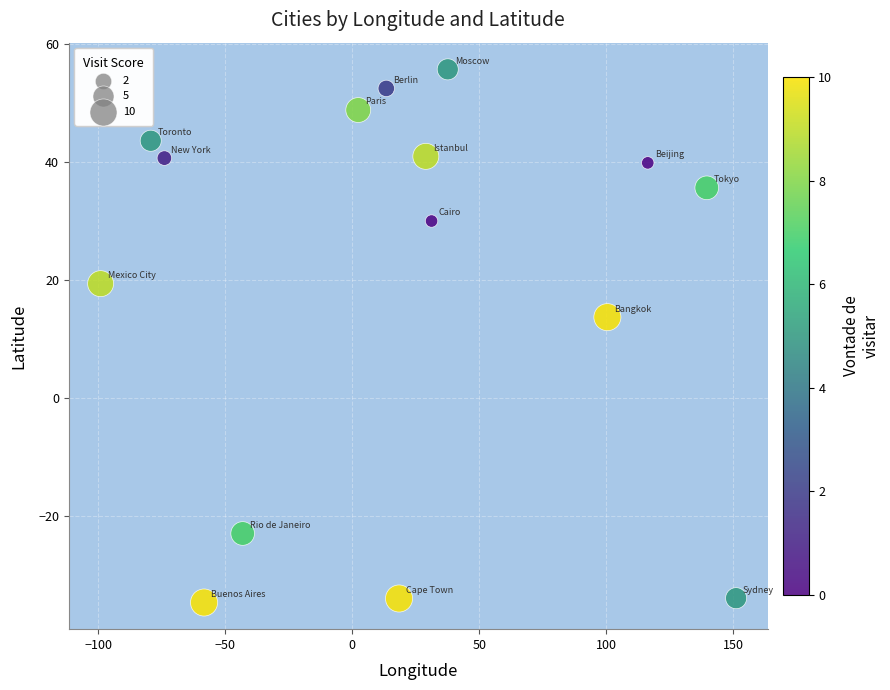

What Y value in the scatter plot is closest to 10?

13.8